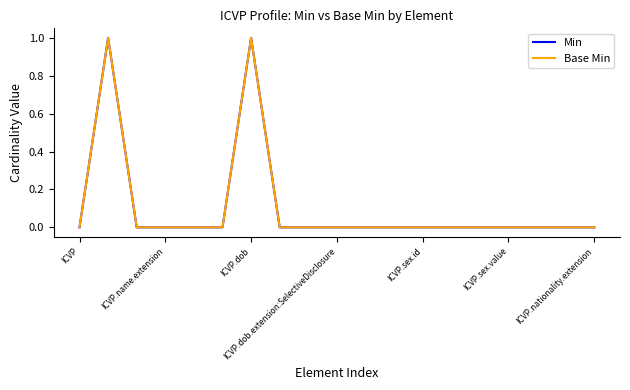

Does the chart display data point markers on the line(s)?

No